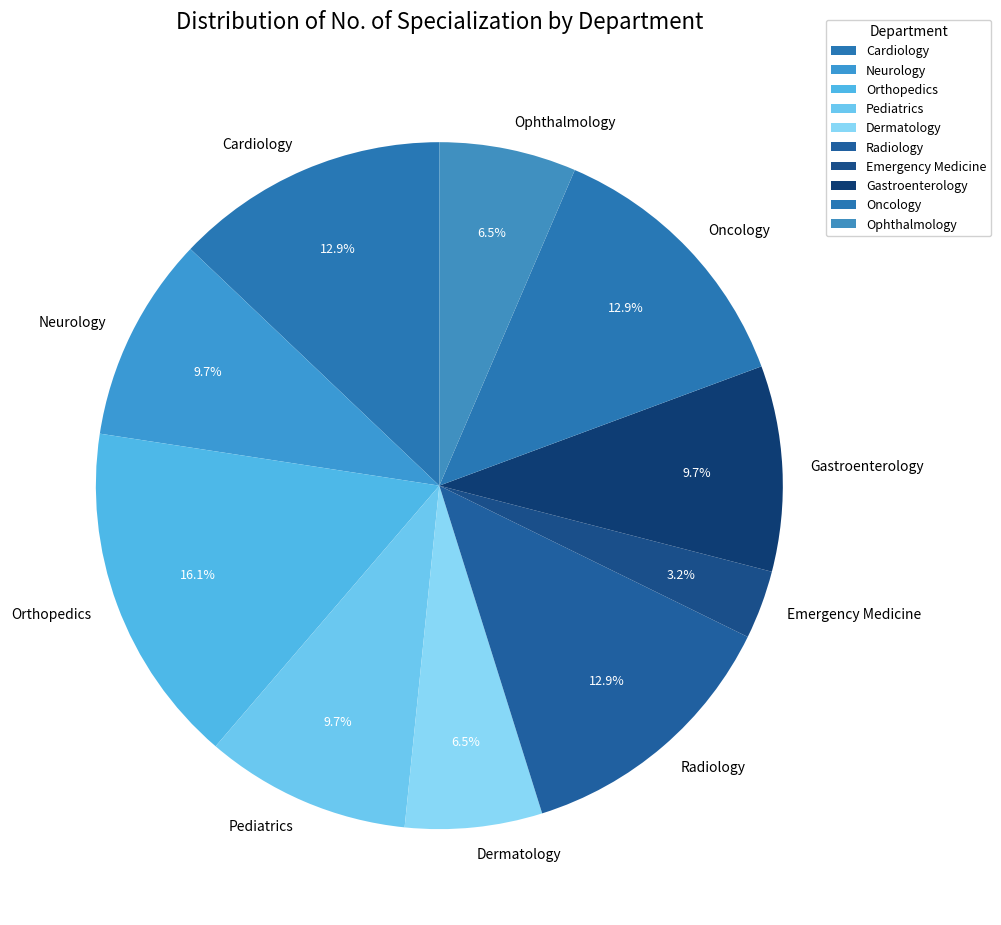

Which category has the smallest portion of the pie?

Emergency Medicine